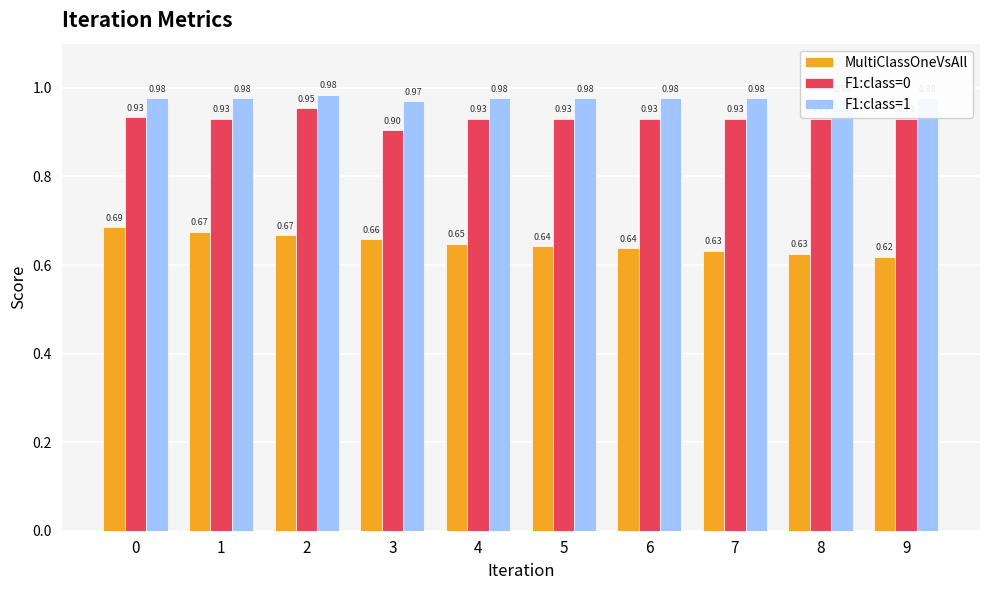

Rank the series at 9 from highest to lowest value.

F1:class=1, F1:class=0, MultiClassOneVsAll